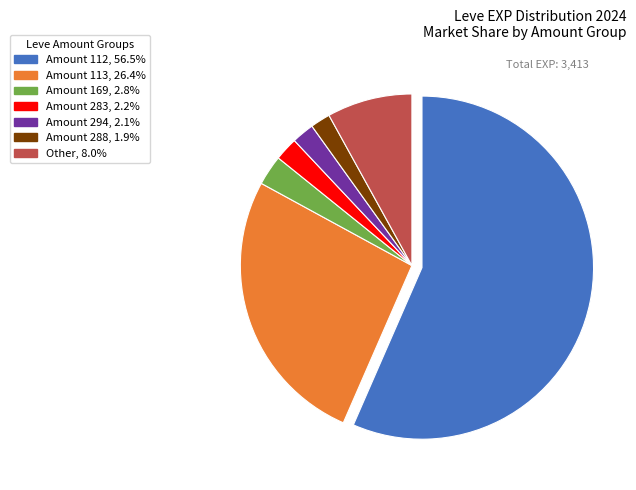

Does any single category account for the majority?

Yes